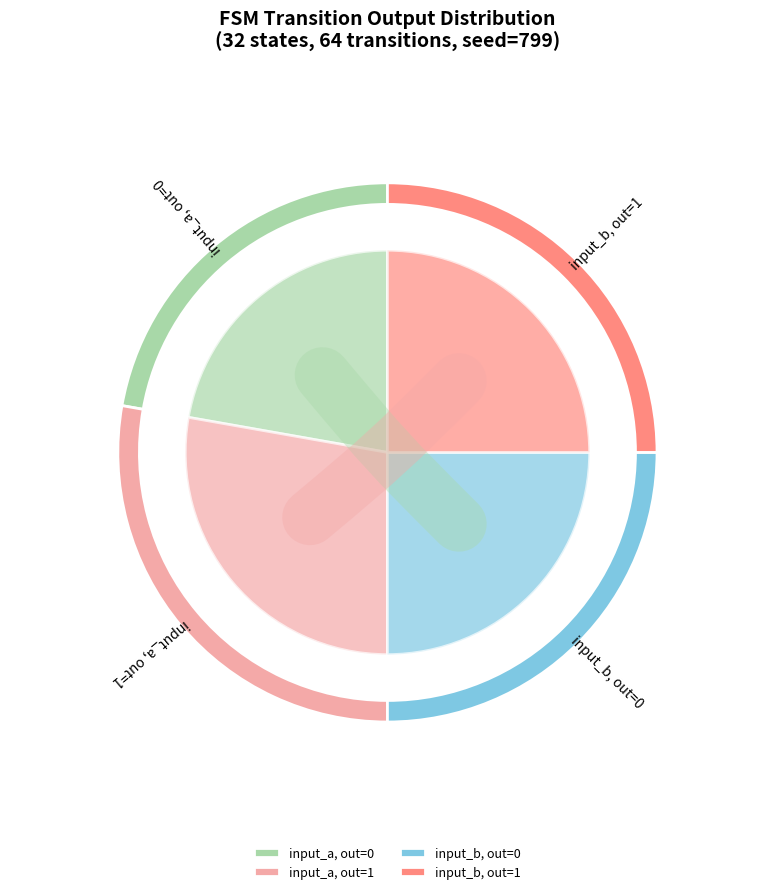

Count the number of slices in the pie.

4